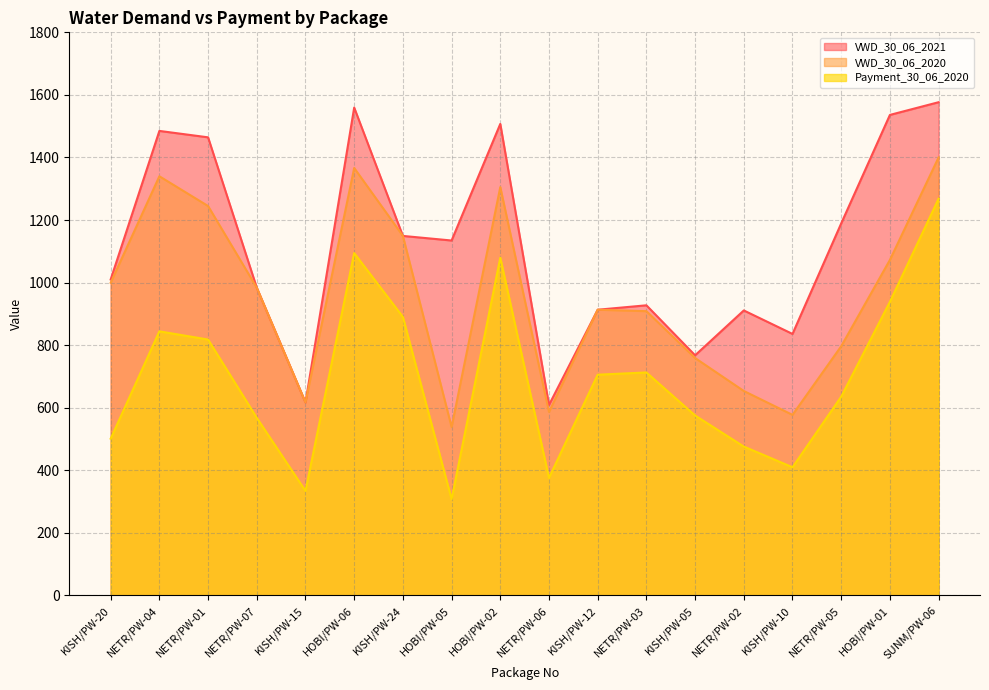

Which category has the lowest value in the Payment_30_06_2020 series?

HOBI/PW-05